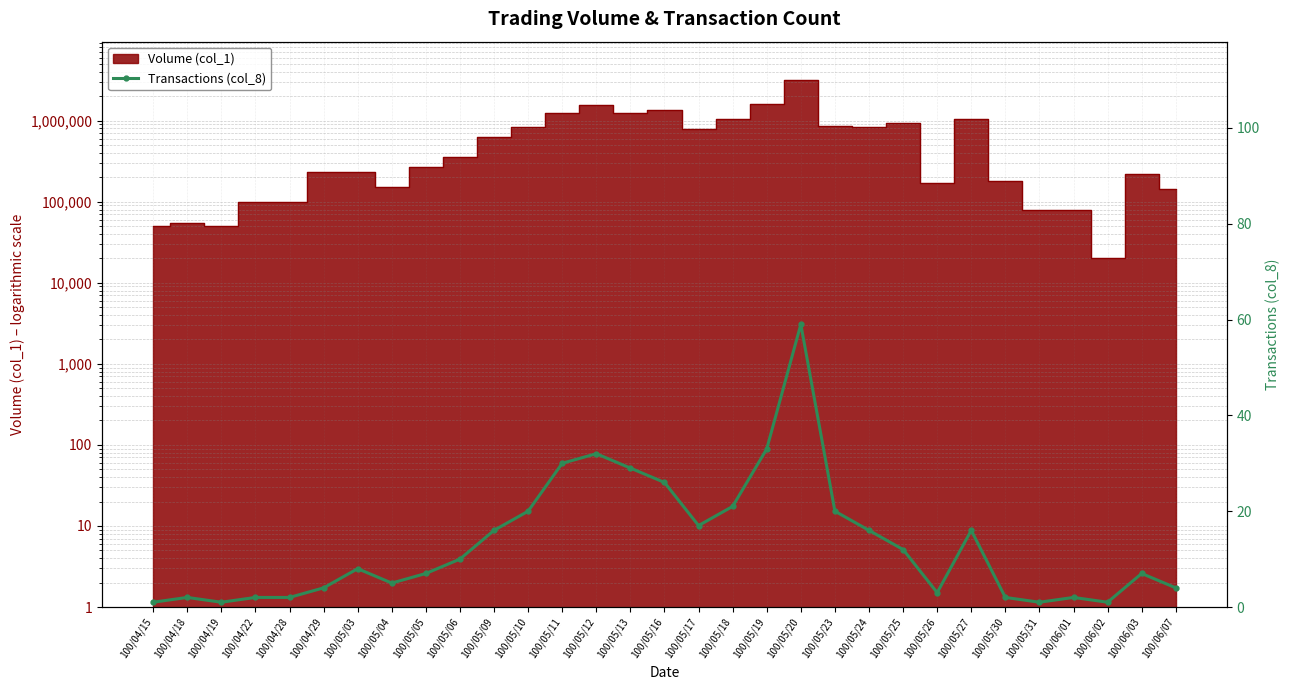

What is the label of the 7th point from the left?

100/05/03